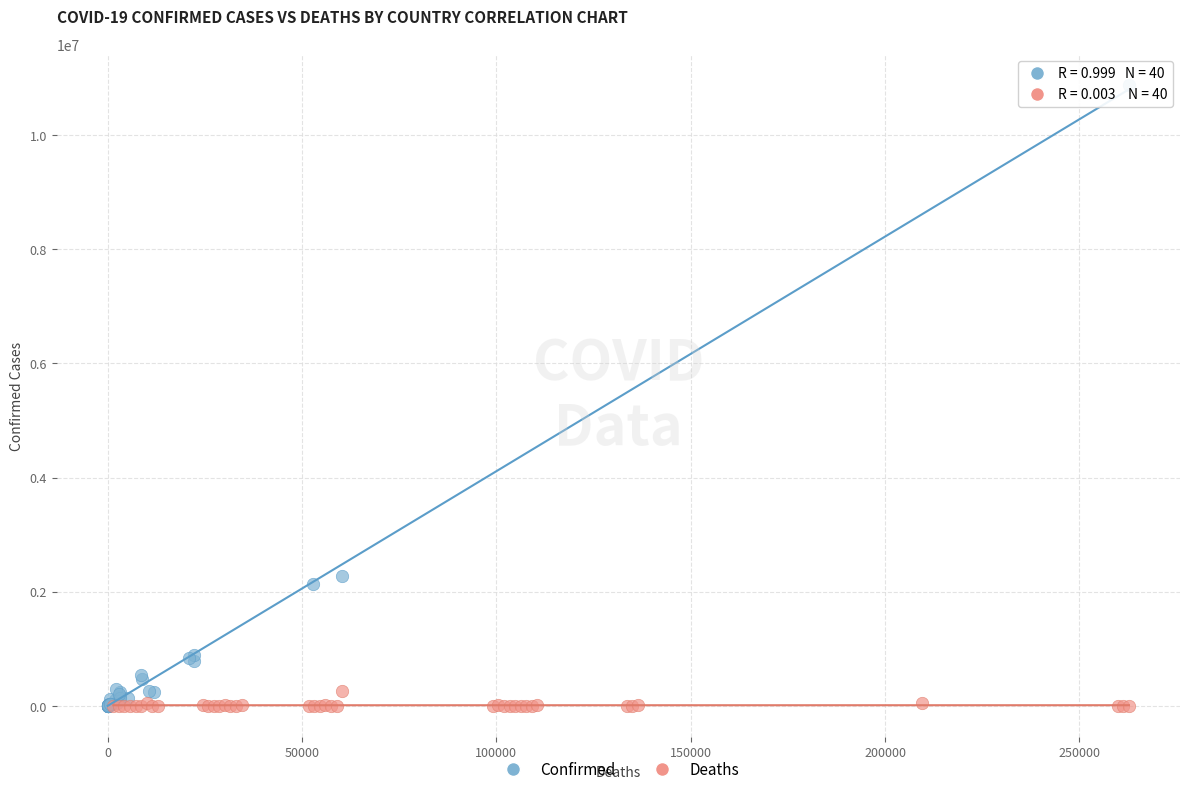

Which series has the widest spread of Y values?

Confirmed